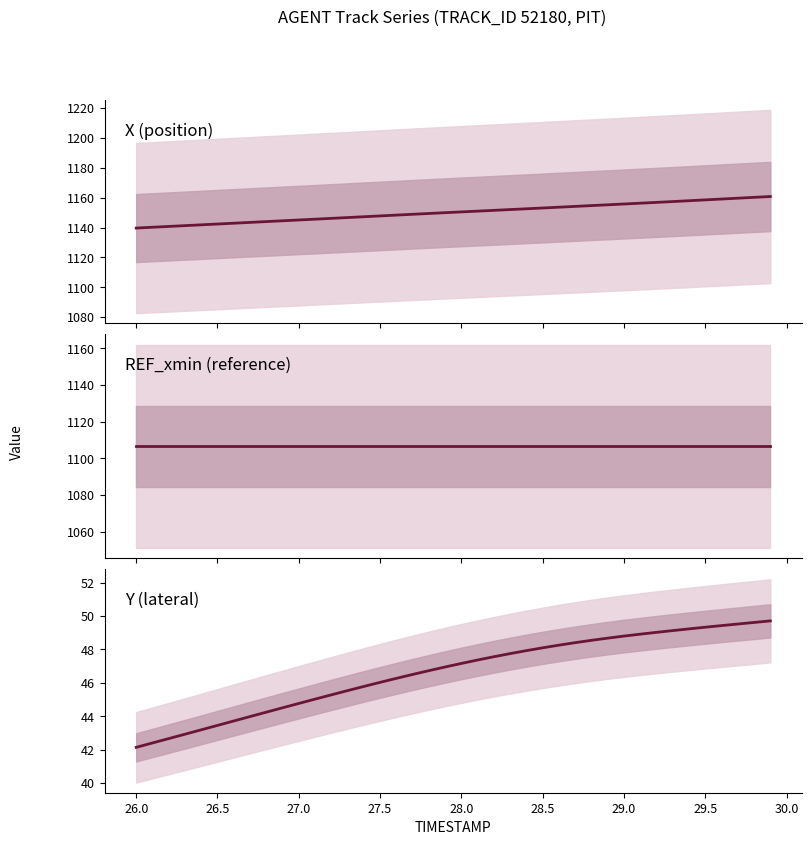

What are all the series names shown in the legend?

X (position), REF_xmin (reference), Y (lateral)